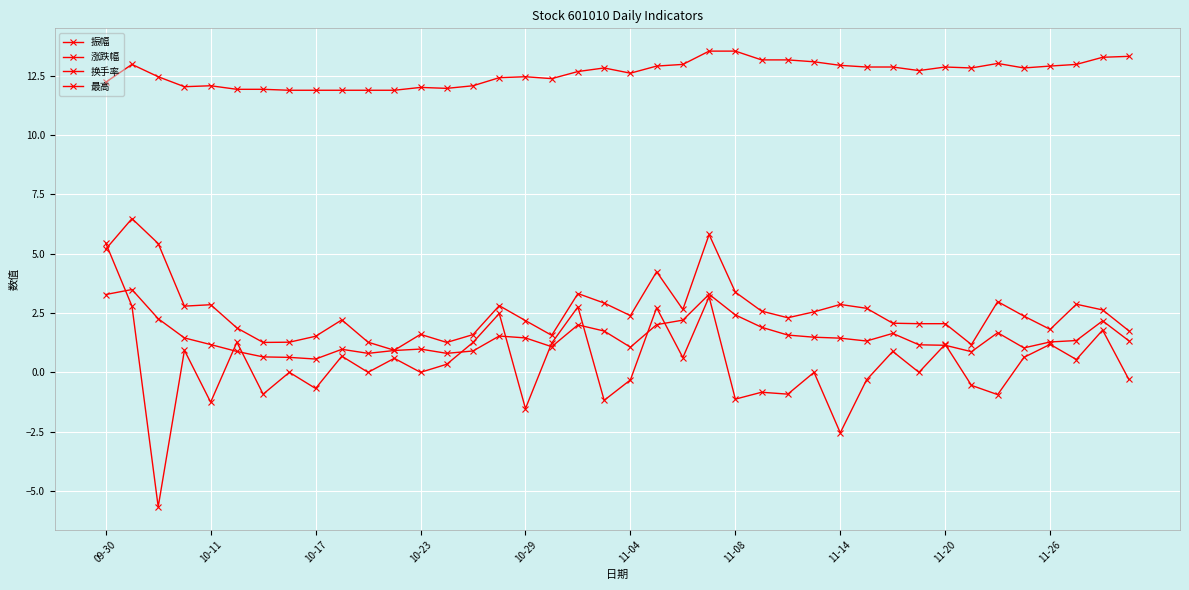

How many categories are shown in the chart?

40